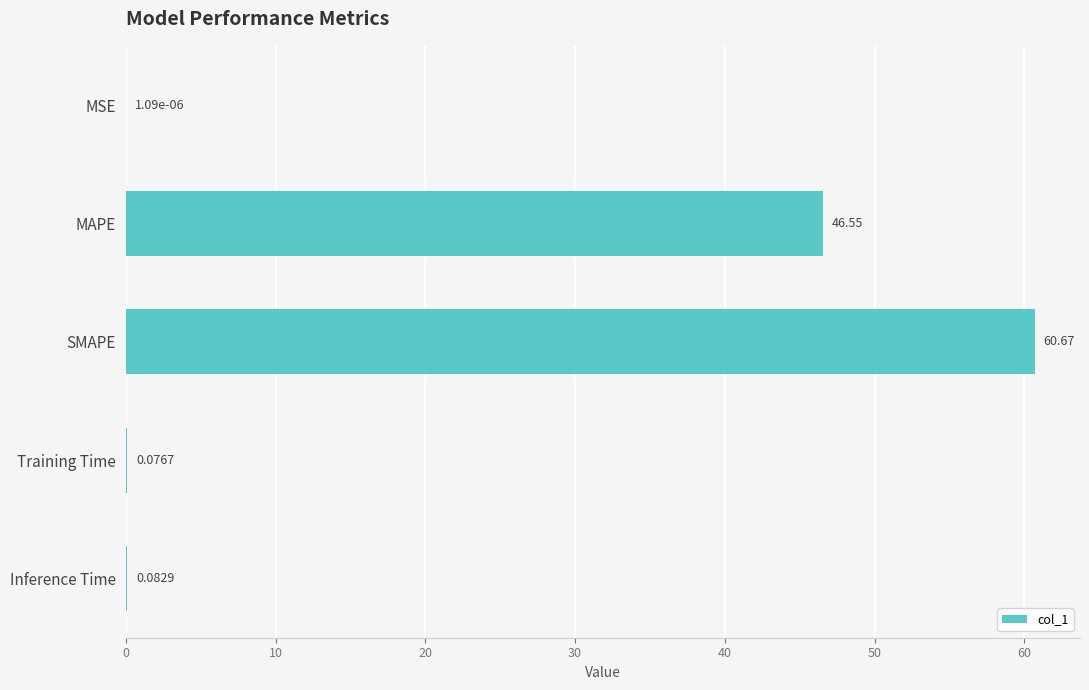

What is the sum of the values at MSE and SMAPE?

60.7